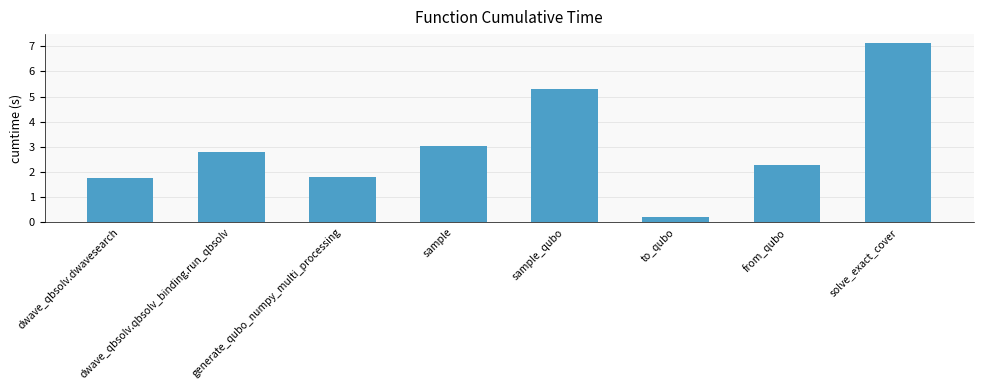

How many distinct data groups are displayed?

1